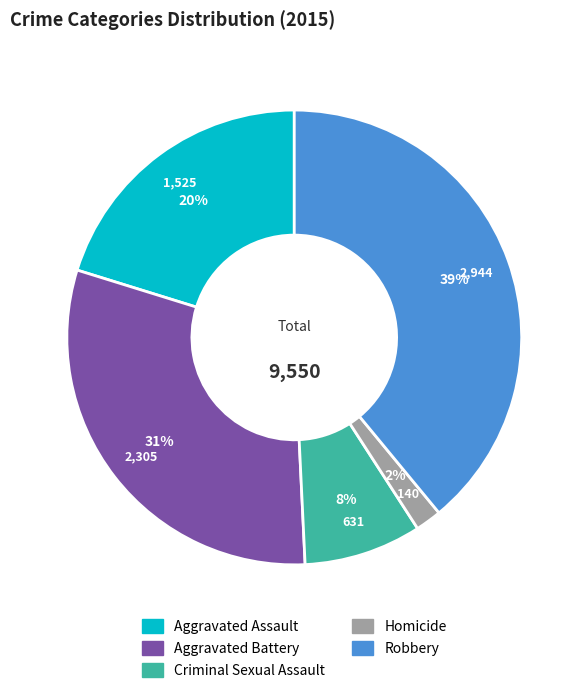

To the nearest percent, what is the difference between the largest and smallest slice percentages?

37%